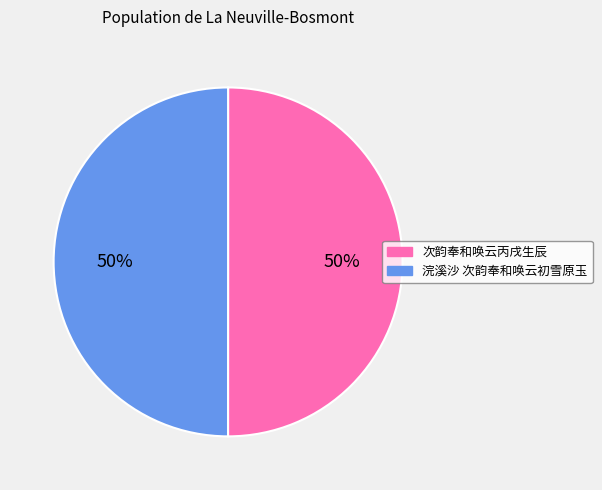

Do 浣溪沙 次韵奉和唤云初雪原玉 and 次韵奉和唤云丙戌生辰 together represent more than half of the pie?

Yes